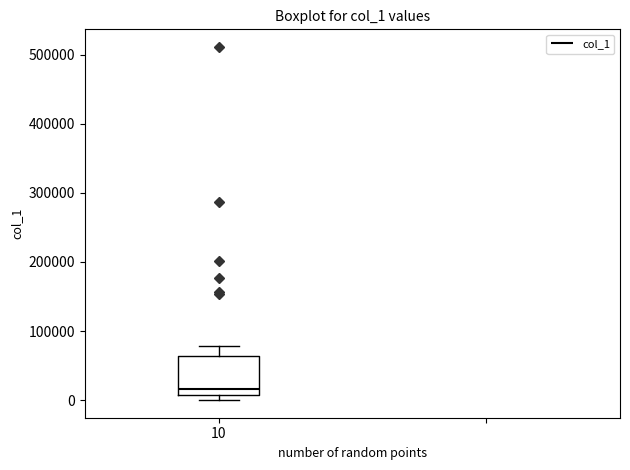

Read this box plot against the y-axis: the position of the median line, the range covered by the box, and the ends of both whiskers. The values are not printed on the chart, so give them approximately, as read against the axis.

median 20000, box 10000 to 60000, whiskers 0 to 80000